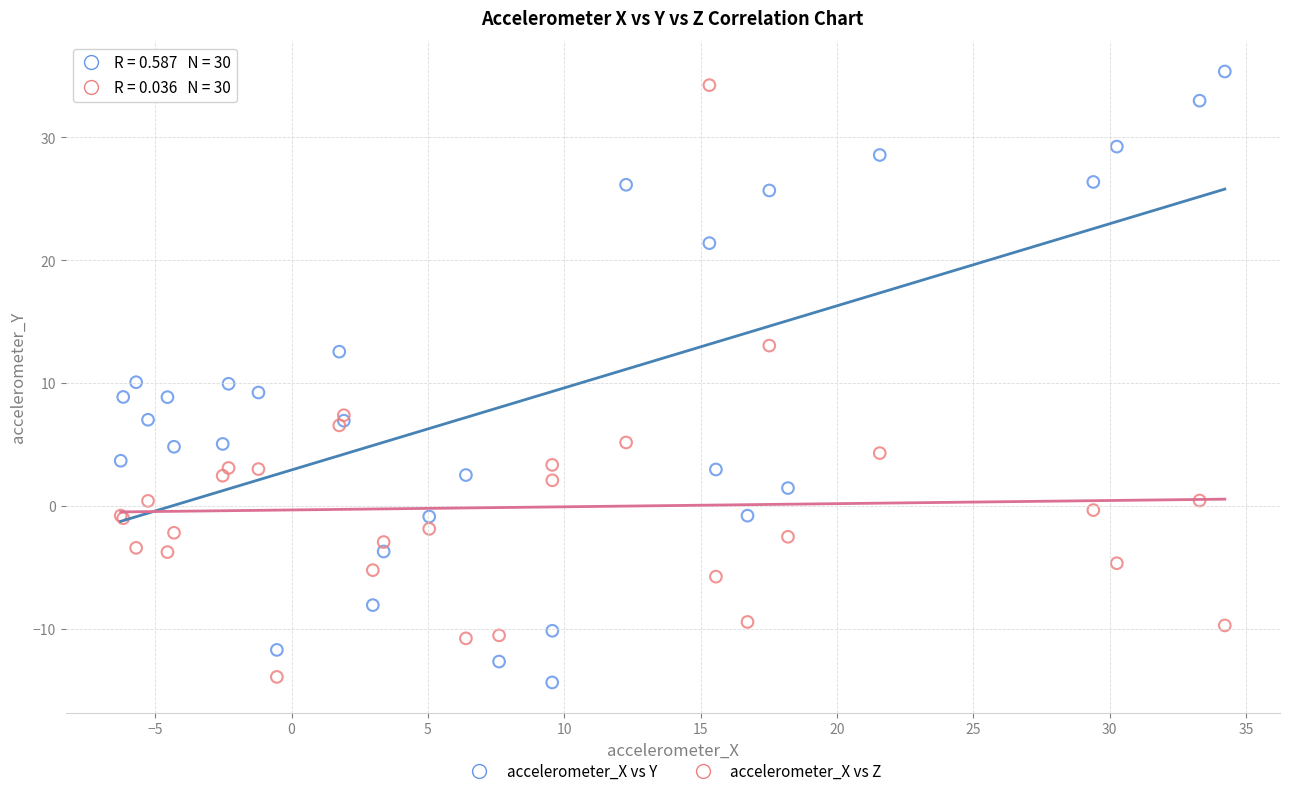

What is the X range (max minus min) for the scatter plot?

40.5